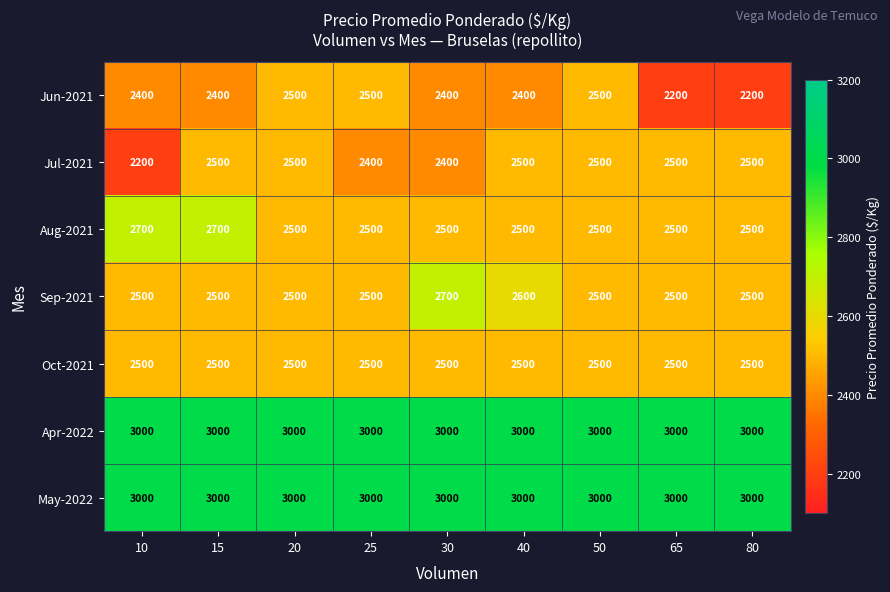

The Oct-2021 series shows 2500 at 10. True or false?

True